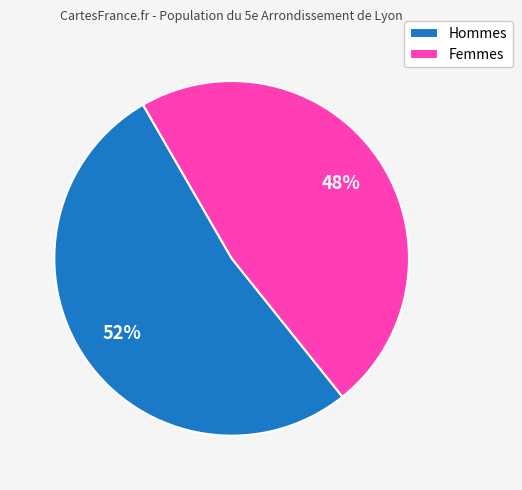

What percentage is the Femmes slice, to the nearest percent?

48%